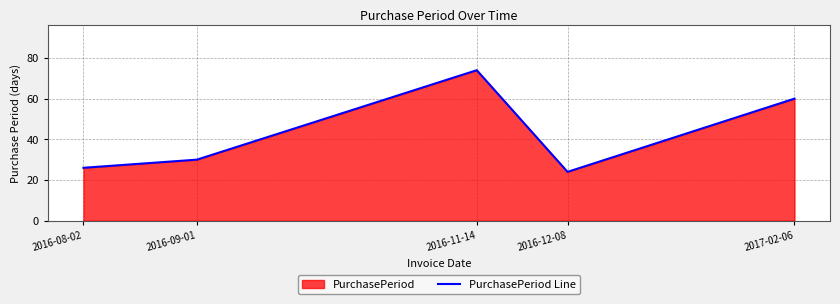

What is the average value?

43